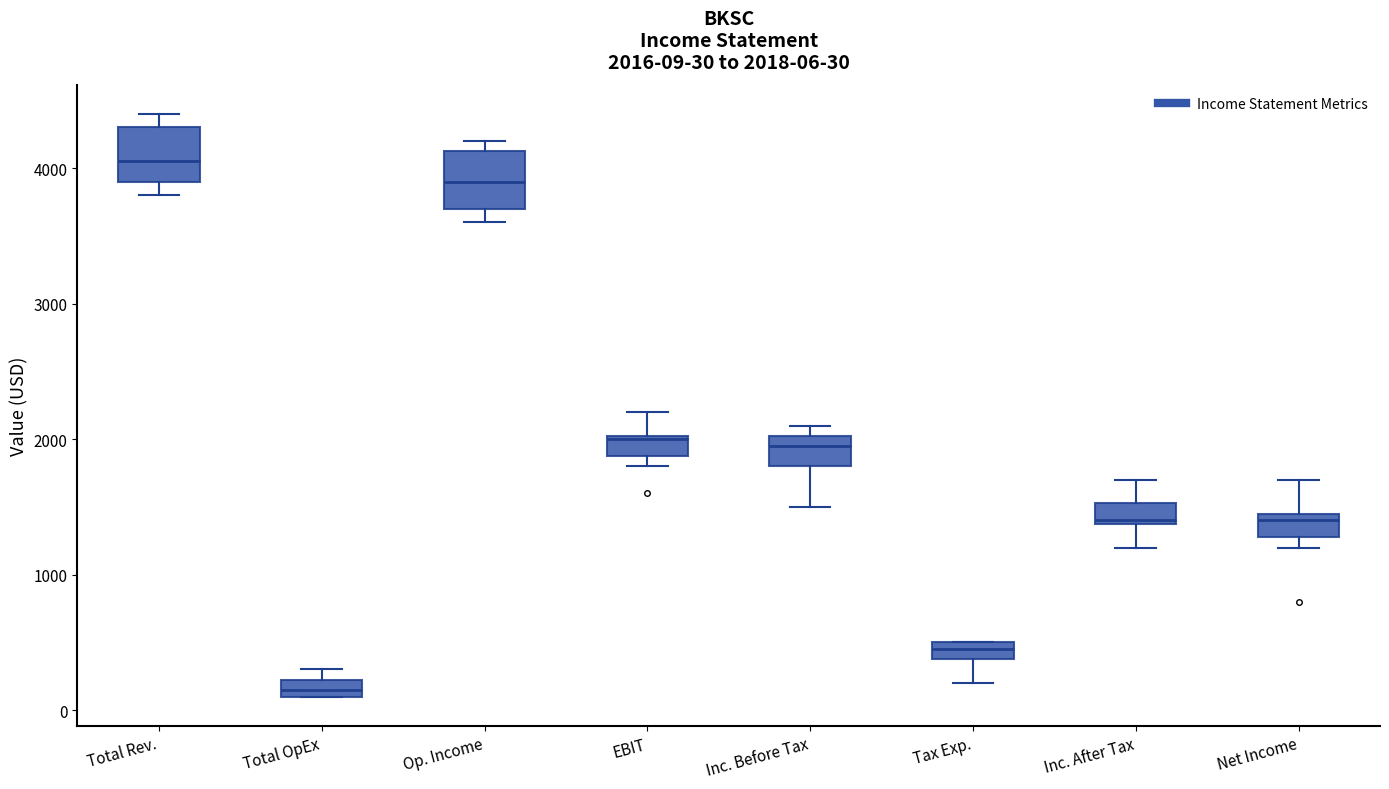

Which box has the highest median line?

Total Rev.